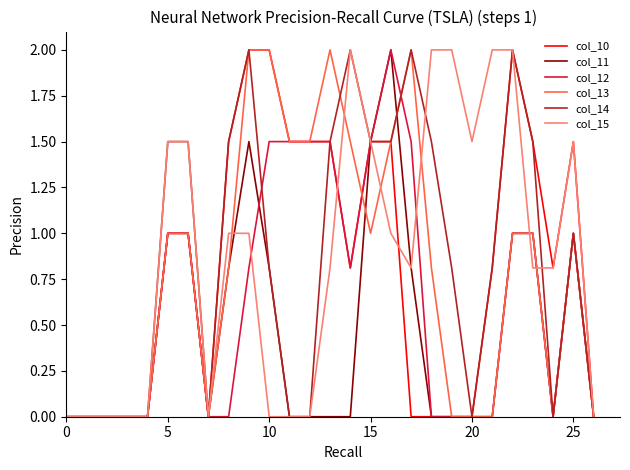

What is the highest value of the col_10 series?

2.0